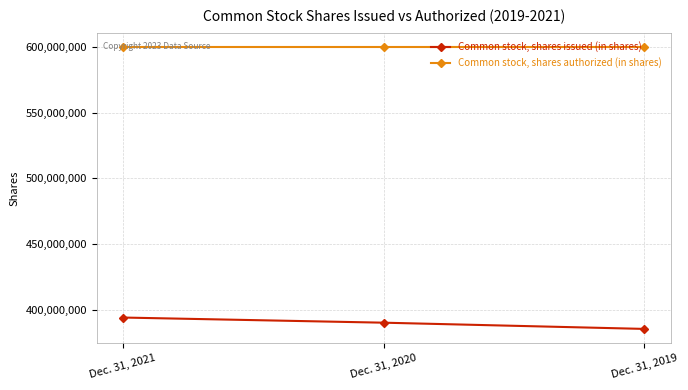

Rank the categories by Common stock, shares issued (in shares) value from highest to lowest.

Dec. 31, 2021, Dec. 31, 2020, Dec. 31, 2019